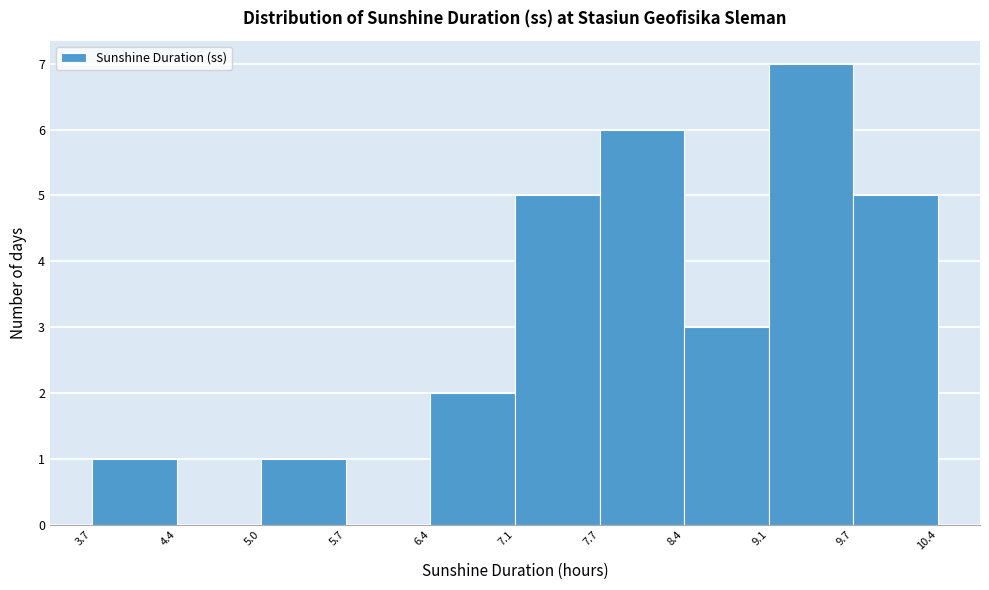

Reading left to right, transcribe this chart: for each bar, give the range it covers on the x-axis and its height. The values are not printed on the chart, so give them approximately, as read against the axis.

3.7 to 4.4: 1
4.4 to 5.0: 0
5.0 to 5.7: 1
5.7 to 6.4: 0
6.4 to 7.1: 2
7.1 to 7.7: 5
7.7 to 8.4: 6
8.4 to 9.1: 3
9.1 to 9.7: 7
9.7 to 10.4: 5